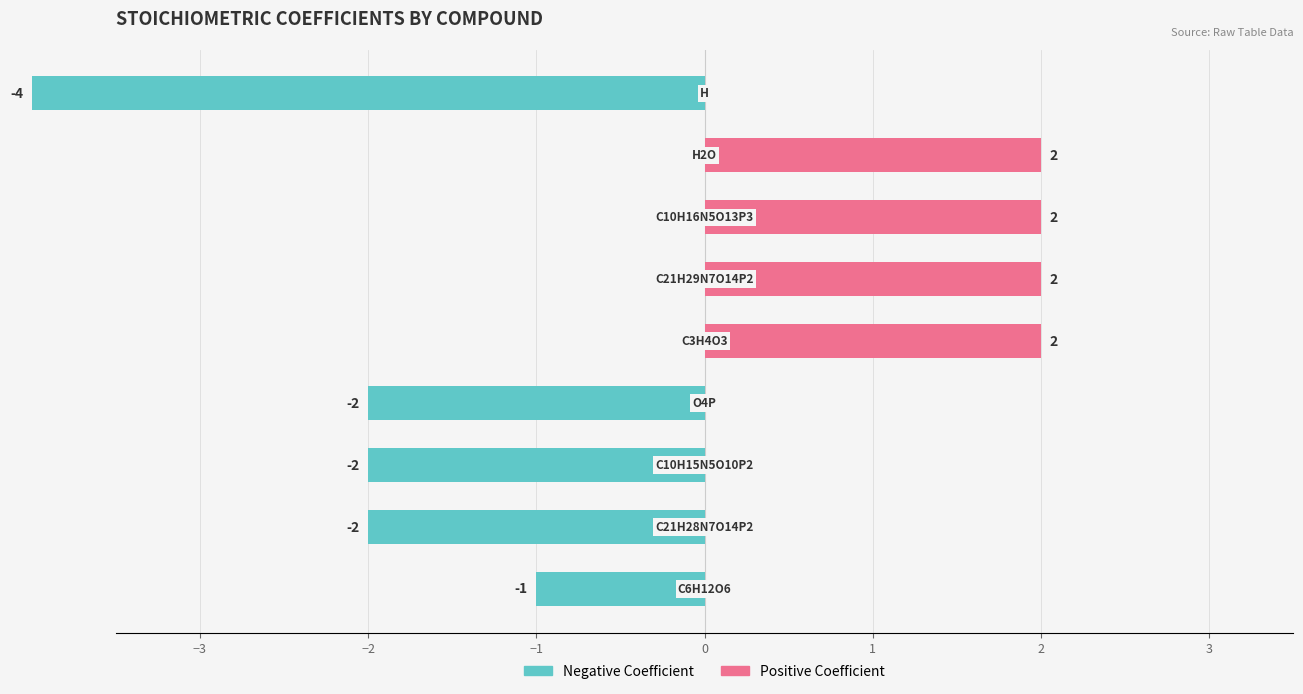

Which series has the widest spread of values?

Negative Coefficient